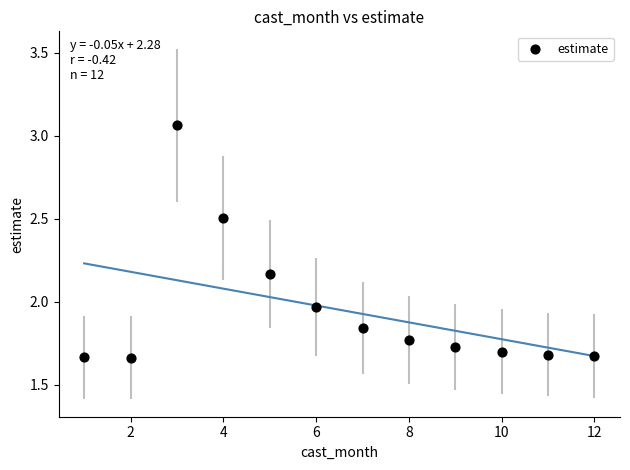

What is the range of Y values (max minus min)?

1.4